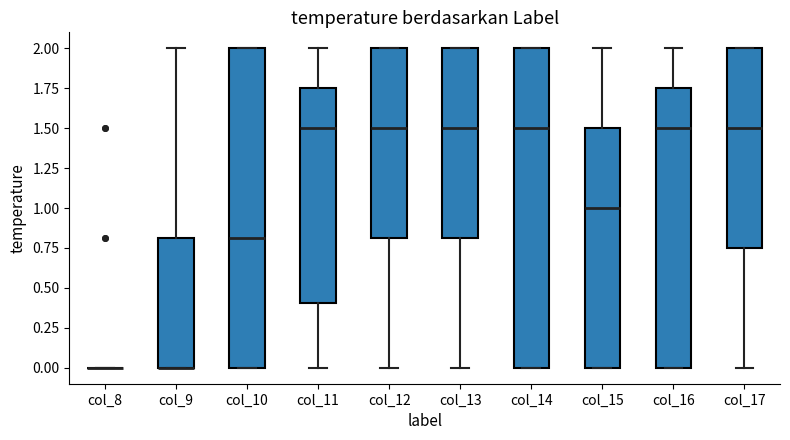

Where is the upper edge of the box for col_11 on the y-axis? The values are not printed on the chart, so give them approximately, as read against the axis.

1.75